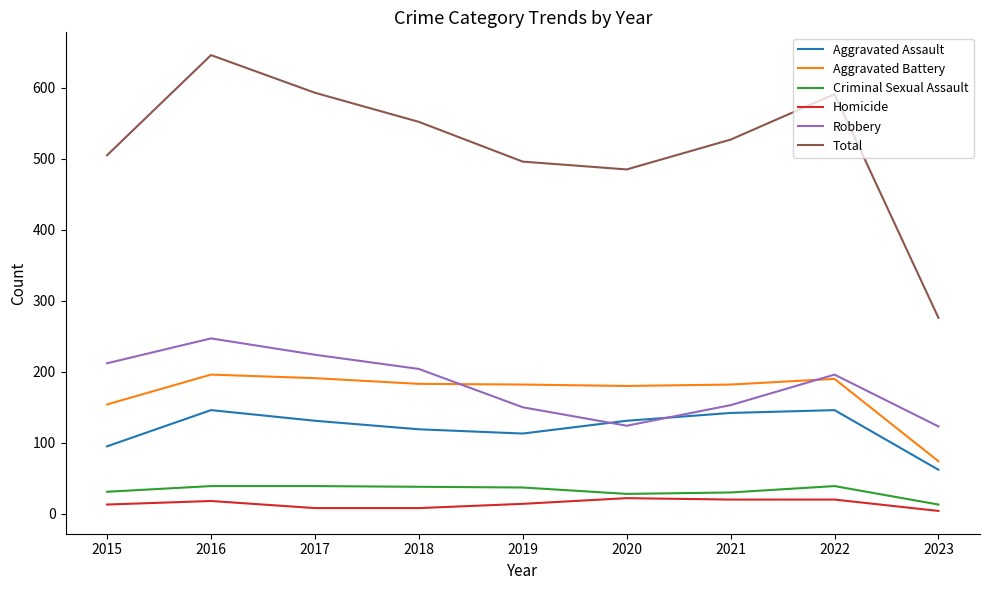

The value of Homicide at 2018 is 8. True or false?

True